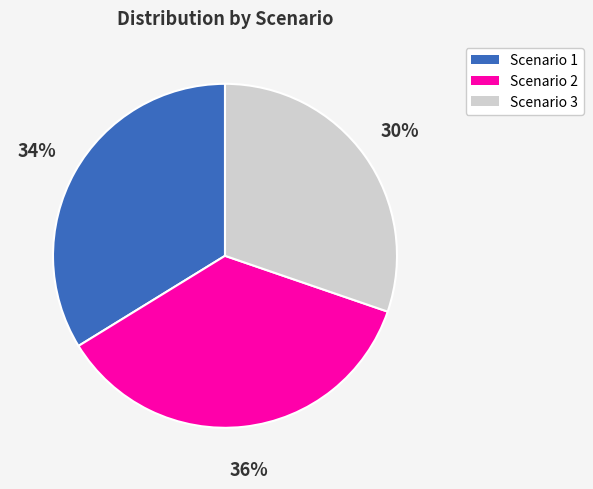

To the nearest percent, what is the difference between the Scenario 3 and Scenario 1 slice percentages?

4%